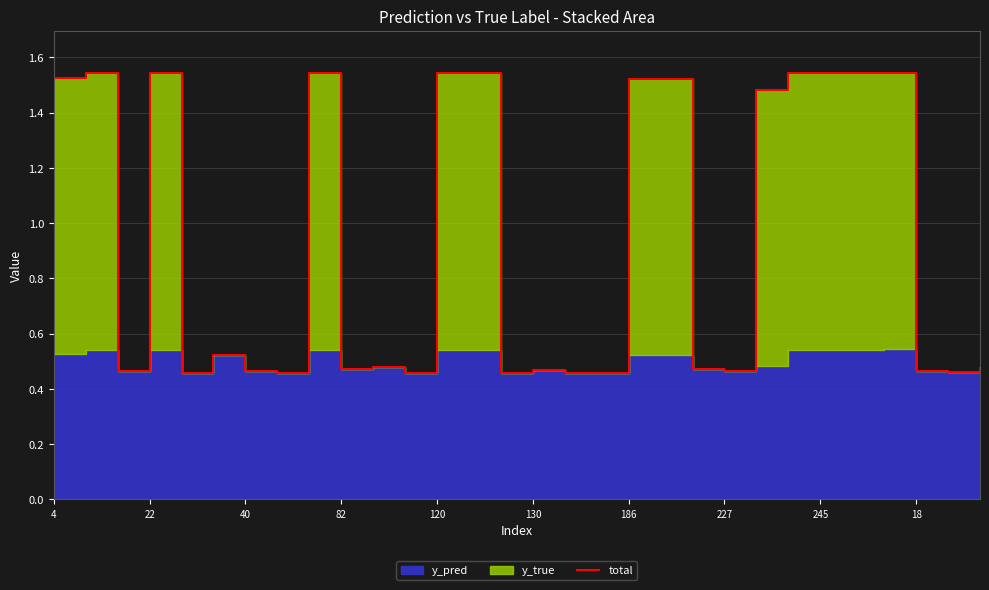

What is the label of the 11th point from the right?

19